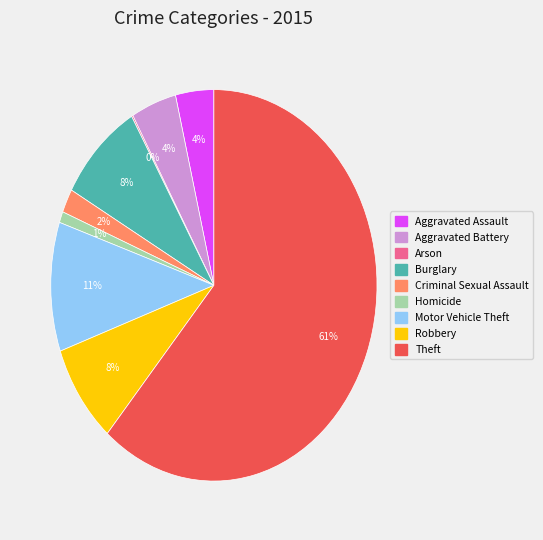

To the nearest percent, what portion does Burglary represent?

8%